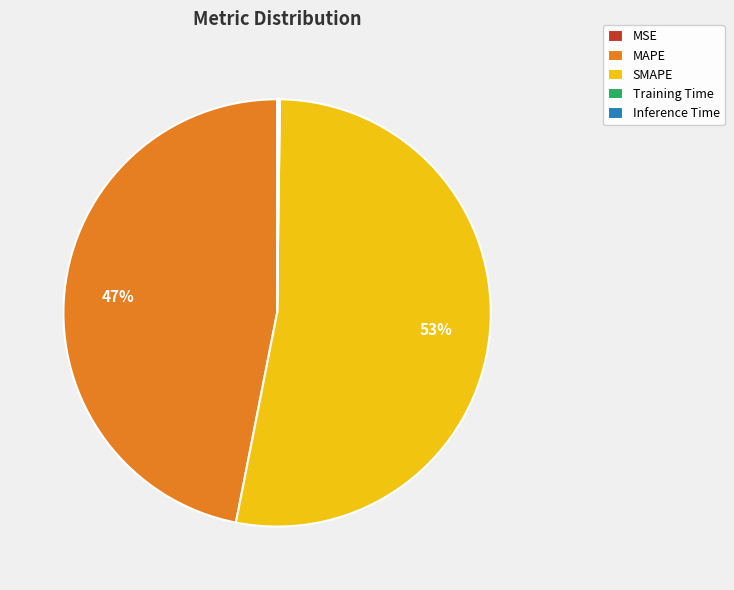

Which slice is the largest?

SMAPE